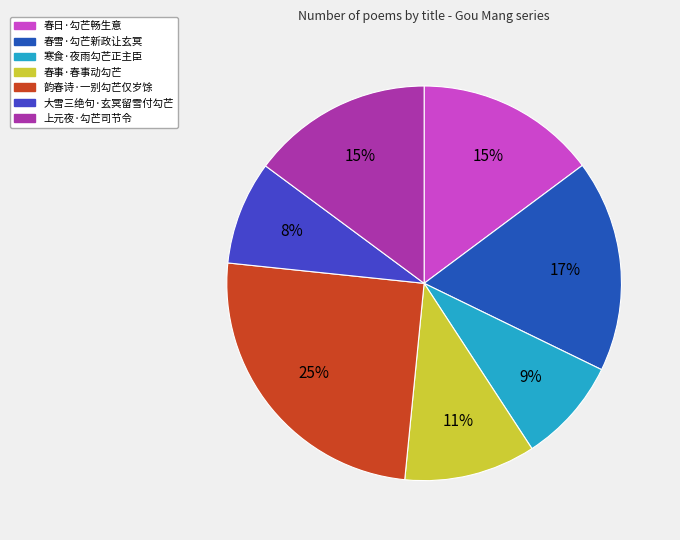

How many slices are in this pie chart?

7